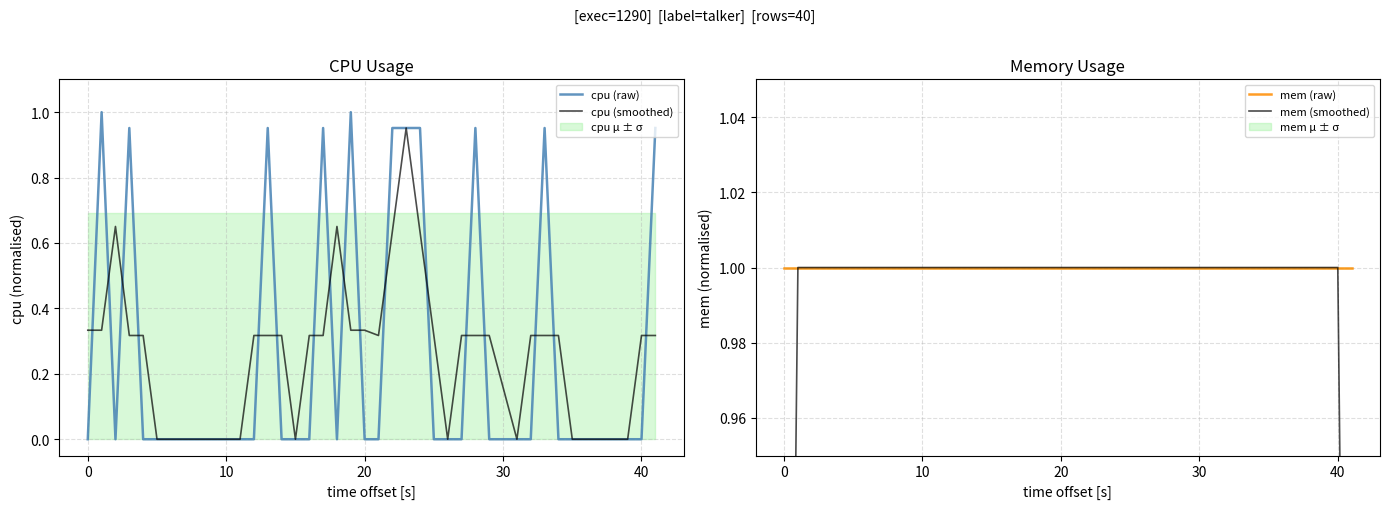

Which series has the largest total across all categories?

mem (raw)